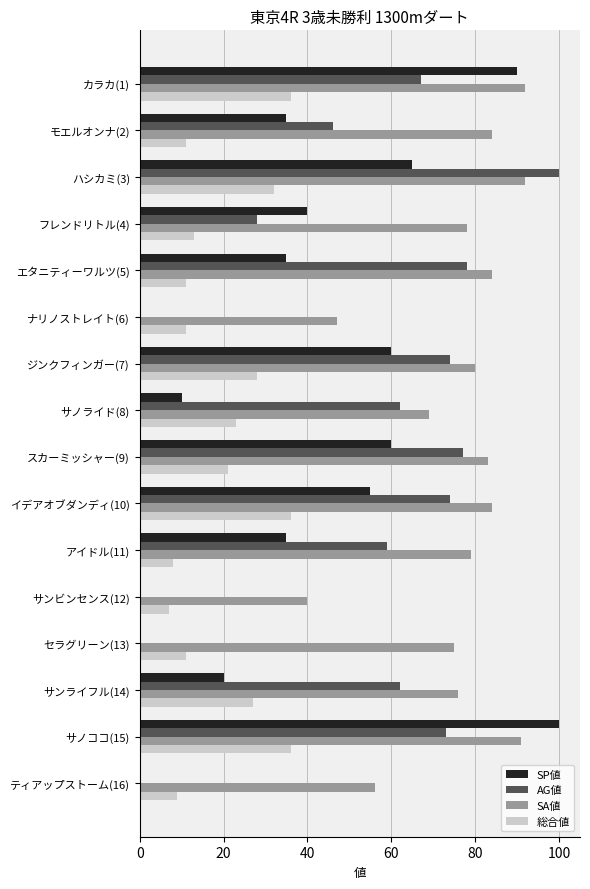

Is it true that AG値 equals 62 at サンライフル(14)?

True